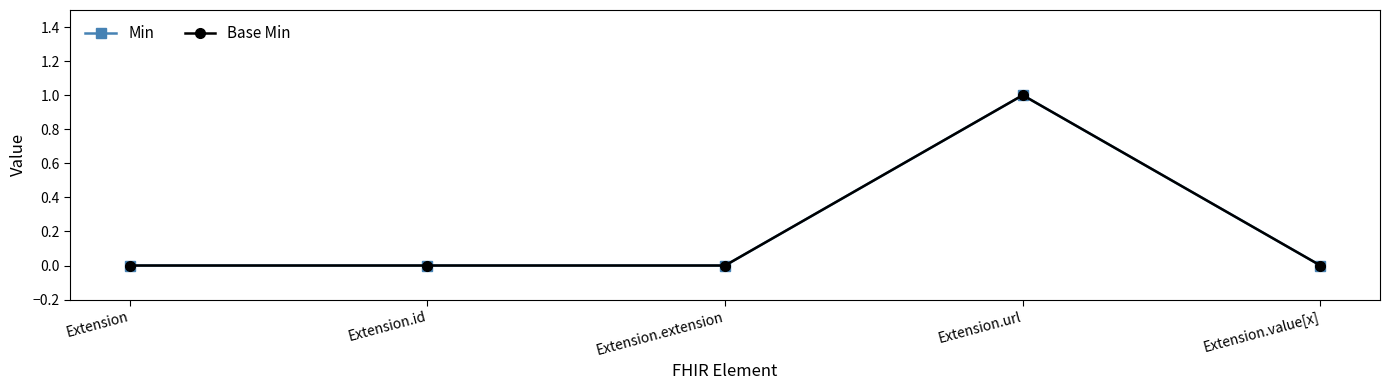

Is this an area chart (filled region under the line)?

No